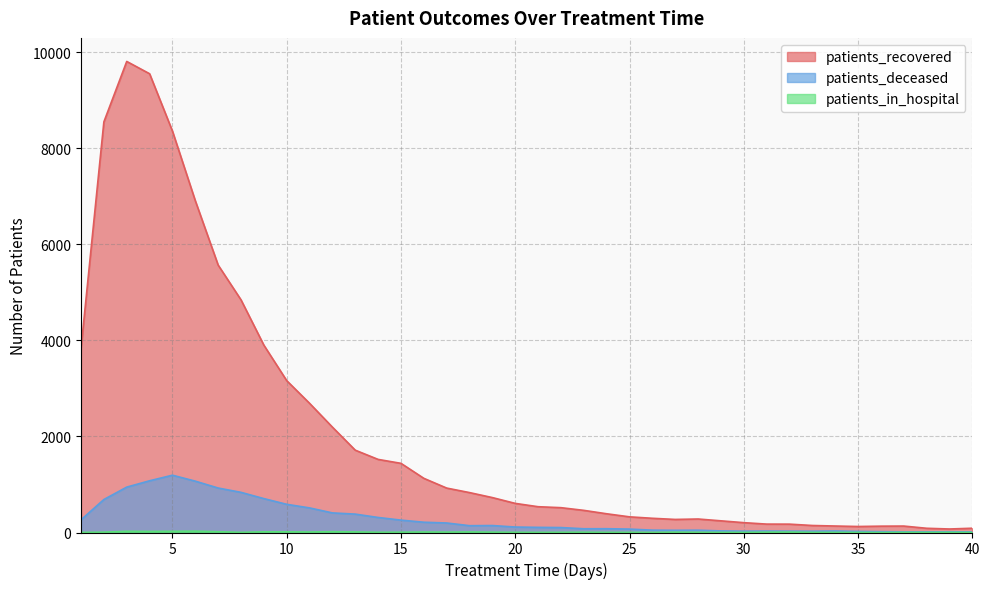

Between 31 and 38, which series saw the biggest shift?

patients_recovered